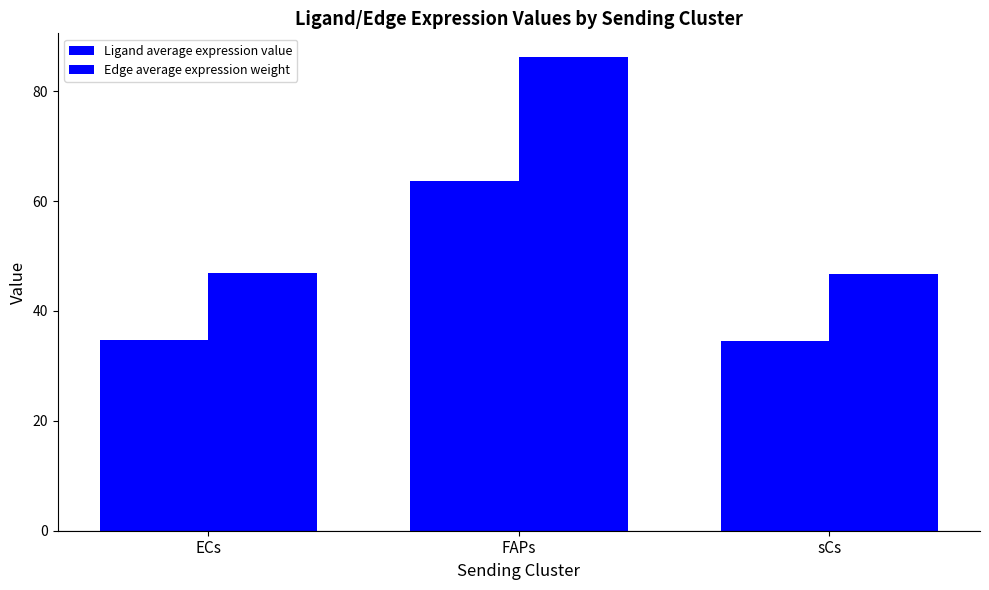

Count the number of categories in the chart.

3